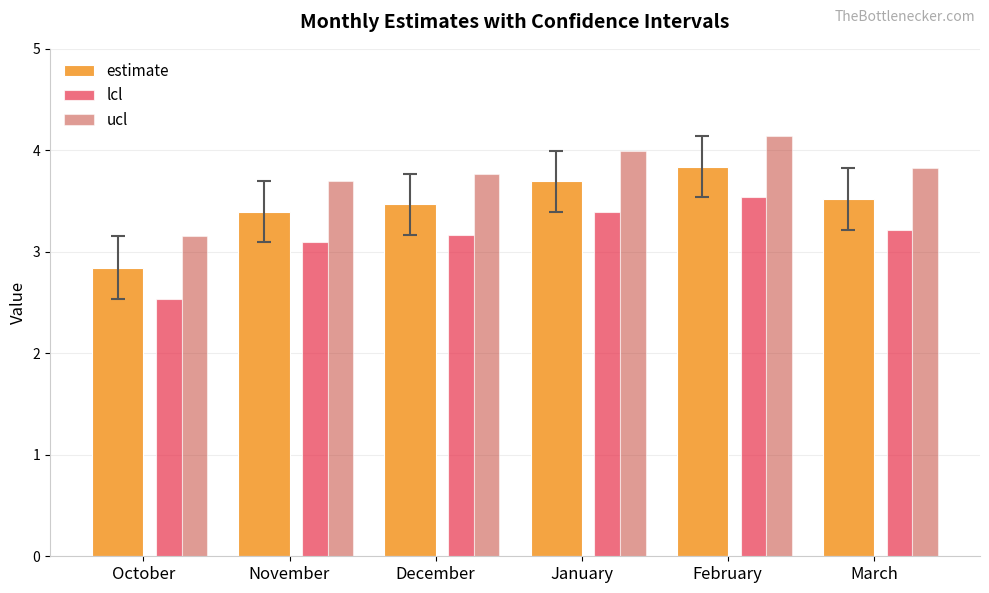

At which category is the sum across all series the highest?

February